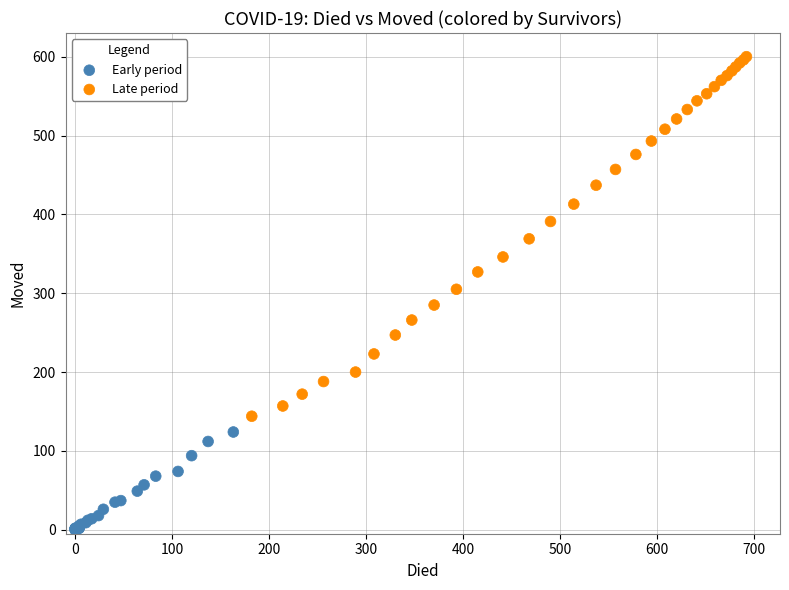

Which series reaches the minimum Y coordinate?

Early period